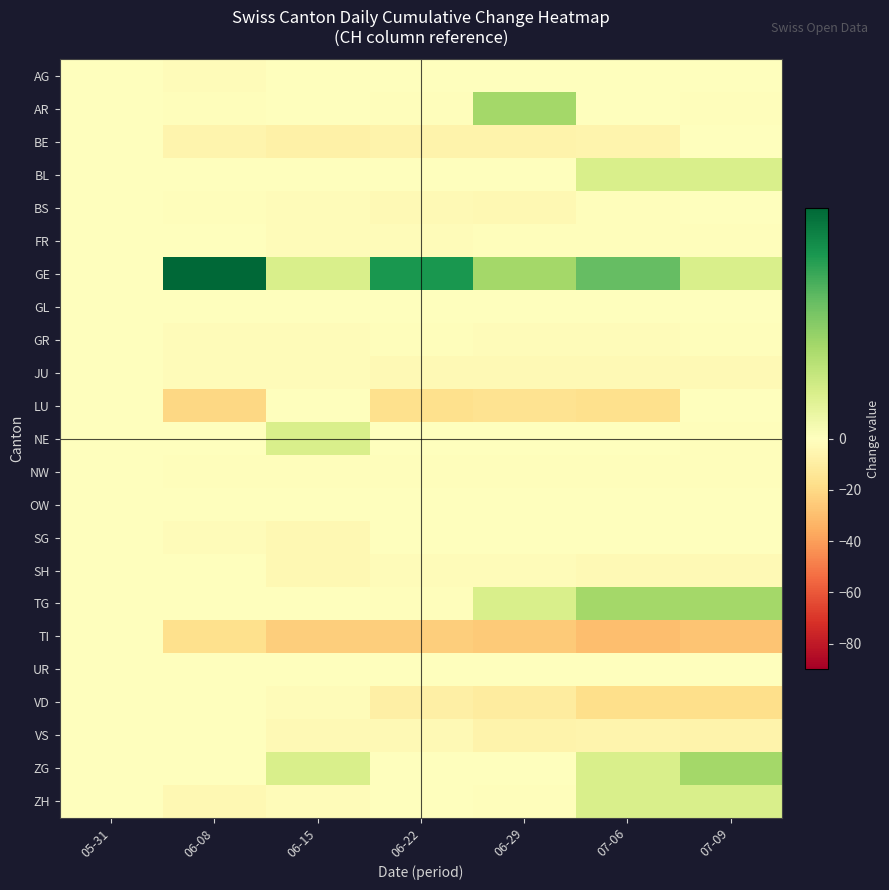

Reading right to left, what are all the values shown in this chart?

AG: 07-09=0	07-06=0	06-29=0	06-22=0	06-15=0	06-08=-2	05-31=0
AR: 07-09=-1	07-06=0	06-29=2	06-22=-1	06-15=0	06-08=-1	05-31=0
BE: 07-09=0	07-06=-6	06-29=-7	06-22=-7	06-15=-8	06-08=-6	05-31=0
BL: 07-09=1	07-06=1	06-29=0	06-22=0	06-15=0	06-08=0	05-31=0
BS: 07-09=0	07-06=-1	06-29=-4	06-22=-3	06-15=-2	06-08=-1	05-31=0
FR: 07-09=-1	07-06=-1	06-29=-1	06-22=-2	06-15=-2	06-08=0	05-31=0
GE: 07-09=1	07-06=3	06-29=2	06-22=4	06-15=1	06-08=5	05-31=0
GL: 07-09=0	07-06=0	06-29=0	06-22=0	06-15=0	06-08=0	05-31=0
GR: 07-09=-1	07-06=-2	06-29=-2	06-22=-1	06-15=-2	06-08=-2	05-31=0
JU: 07-09=-3	07-06=-3	06-29=-3	06-22=-3	06-15=-2	06-08=-2	05-31=0
LU: 07-09=0	07-06=-17	06-29=-16	06-22=-17	06-15=0	06-08=-21	05-31=0
NE: 07-09=-1	07-06=0	06-29=0	06-22=0	06-15=1	06-08=0	05-31=0
NW: 07-09=-1	07-06=-1	06-29=-1	06-22=-1	06-15=-1	06-08=-1	05-31=0
OW: 07-09=0	07-06=0	06-29=0	06-22=0	06-15=0	06-08=0	05-31=0
SG: 07-09=0	07-06=0	06-29=0	06-22=0	06-15=-4	06-08=-2	05-31=0
SH: 07-09=-3	07-06=-3	06-29=-2	06-22=-2	06-15=-4	06-08=0	05-31=0
TG: 07-09=2	07-06=2	06-29=1	06-22=-1	06-15=0	06-08=0	05-31=0
TI: 07-09=-28	07-06=-30	06-29=-26	06-22=-24	06-15=-24	06-08=-17	05-31=0
UR: 07-09=0	07-06=0	06-29=0	06-22=0	06-15=0	06-08=0	05-31=0
VD: 07-09=-18	07-06=-18	06-29=-11	06-22=-9	06-15=-2	06-08=0	05-31=0
VS: 07-09=-7	07-06=-6	06-29=-7	06-22=-3	06-15=-3	06-08=0	05-31=0
ZG: 07-09=2	07-06=1	06-29=0	06-22=0	06-15=1	06-08=0	05-31=0
ZH: 07-09=1	07-06=1	06-29=-1	06-22=0	06-15=-2	06-08=-4	05-31=0